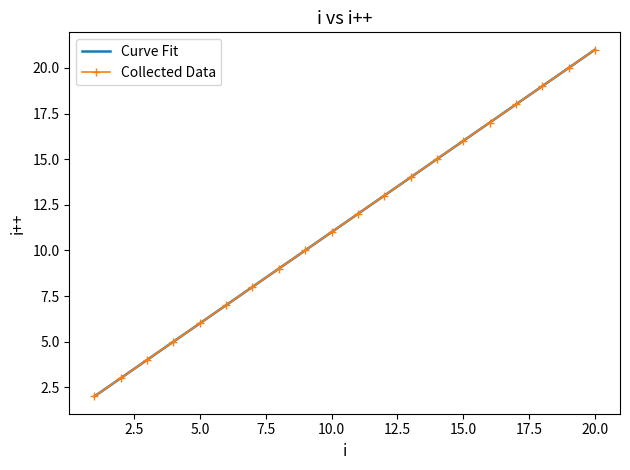

Which series has the largest total across all categories?

Curve Fit